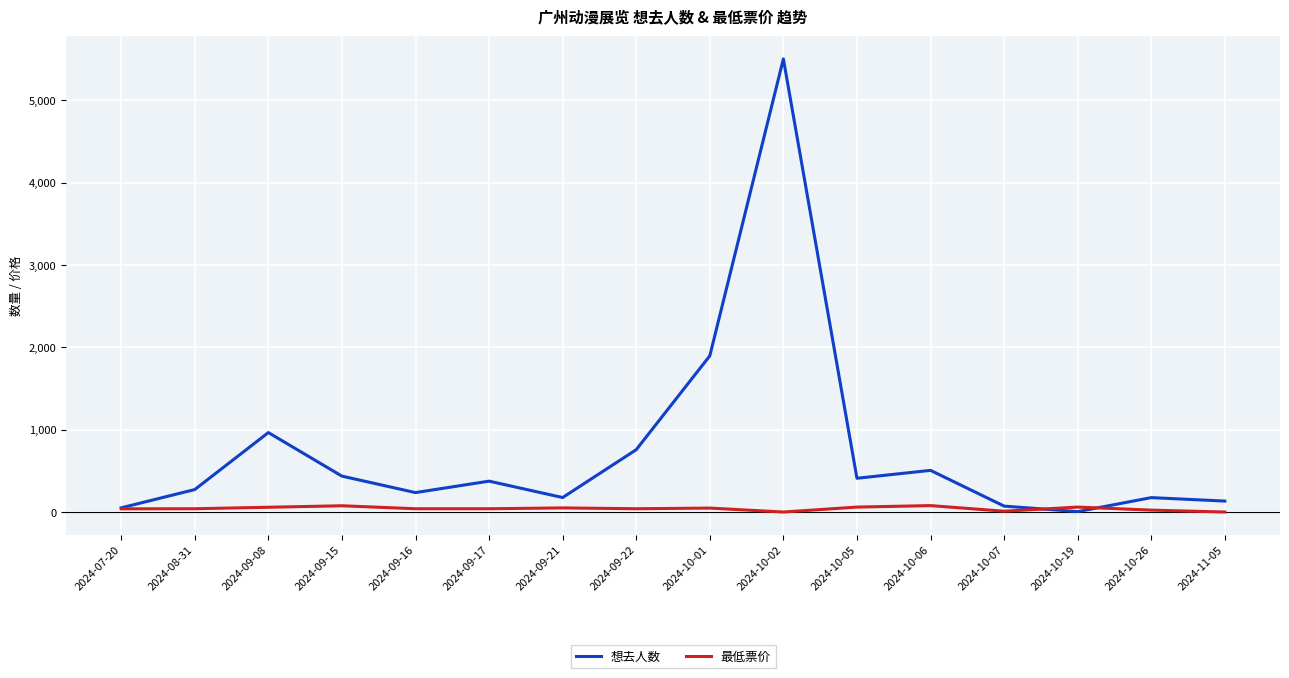

Which series has the widest spread of values?

想去人数